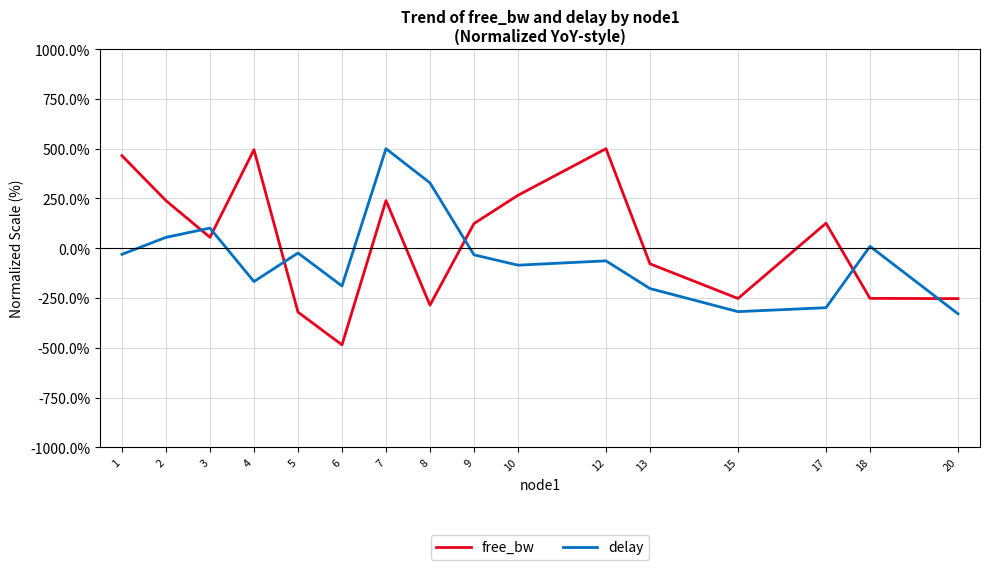

Where is free_bw nearest to the value 7?

3